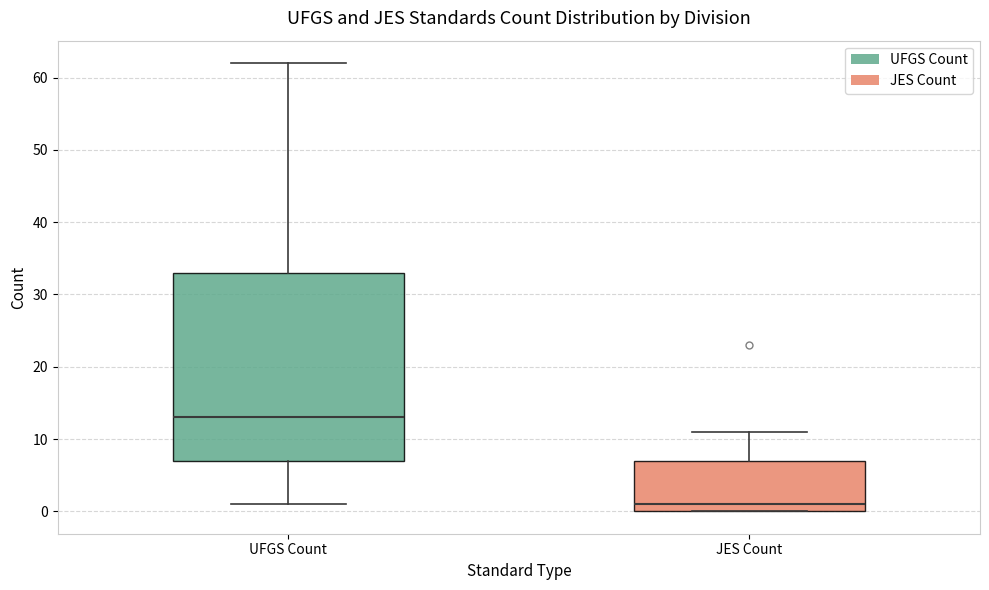

Comparing the boxes themselves (not the whiskers), which one is the tallest?

UFGS Count